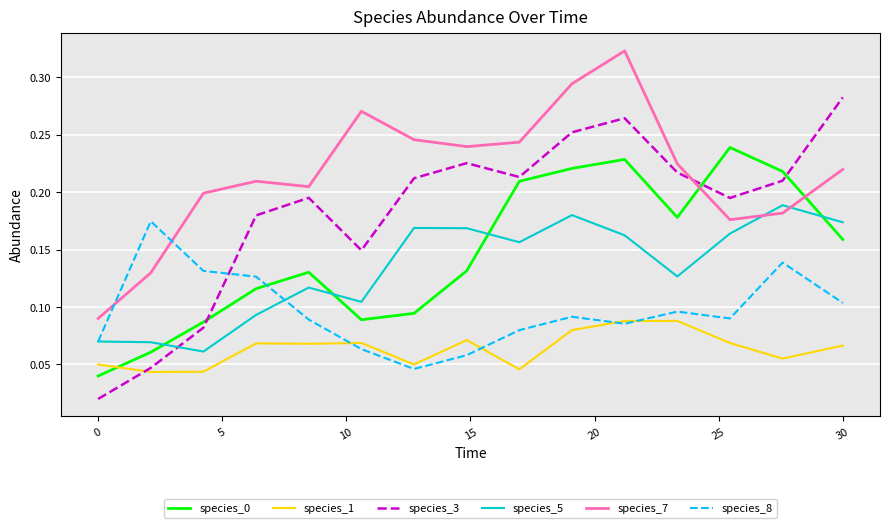

How many intersections are there between species_0 and species_1?

1